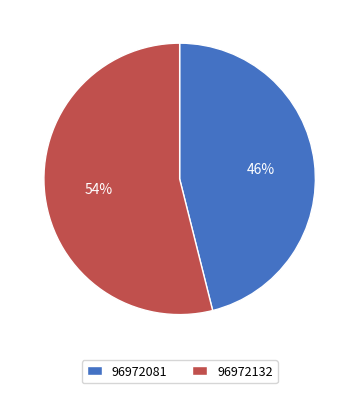

Combined, do 96972132 and 96972081 account for over 50%?

Yes